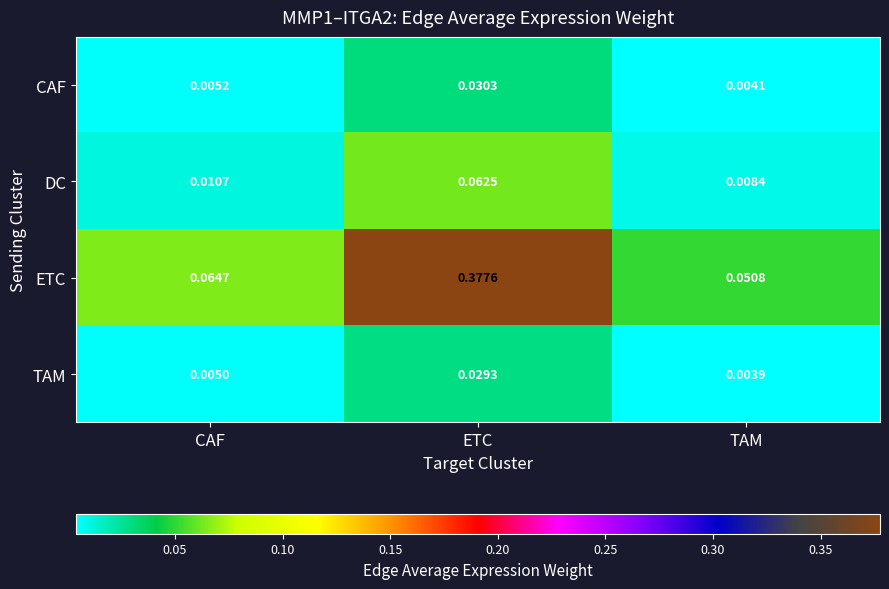

At which category is the sum across all series the highest?

ETC